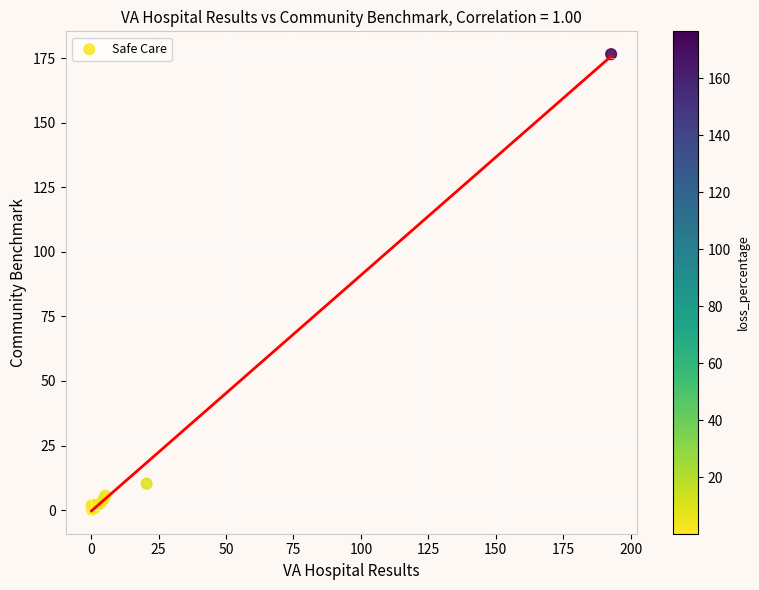

What Y value in the scatter plot is closest to 88?

10.3